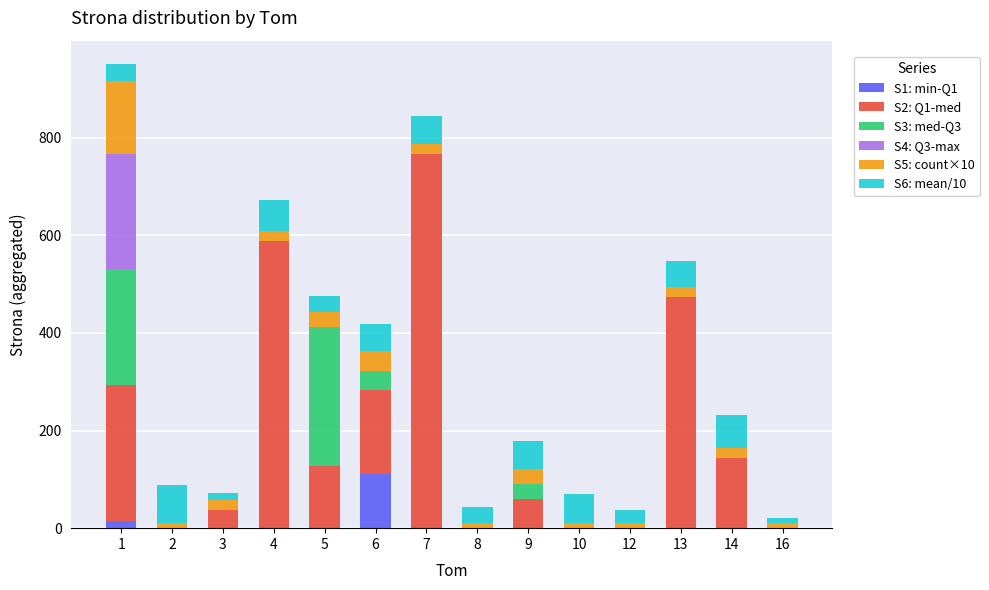

What are all the series names shown in the legend?

S1: min-Q1, S2: Q1-med, S3: med-Q3, S4: Q3-max, S5: count×10, S6: mean/10